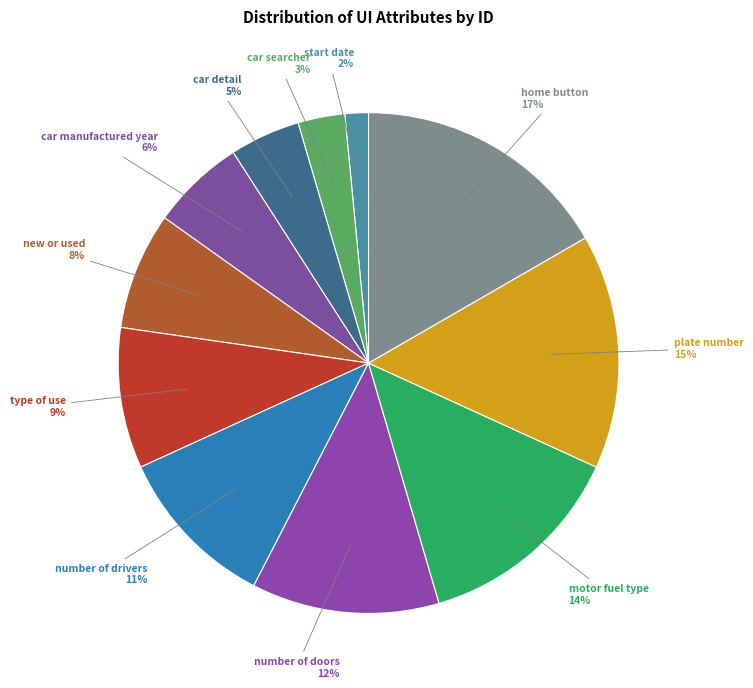

Is the sum of motor fuel type and type of use greater than half?

No